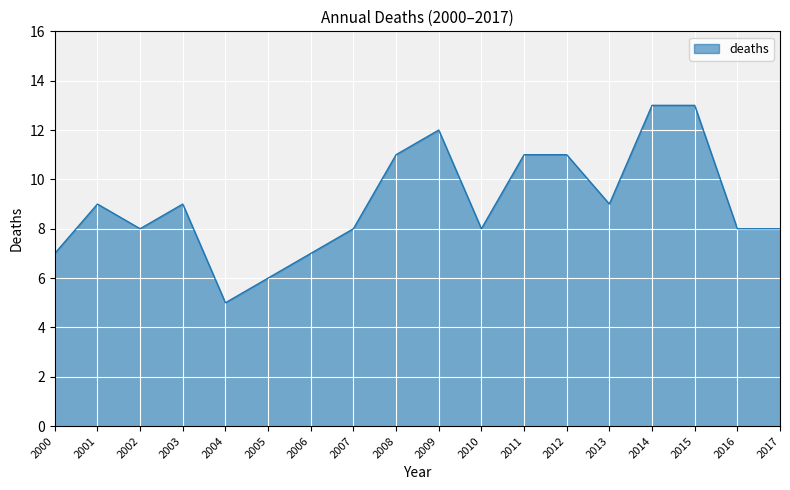

Reading right to left, transcribe all the data shown in this chart.

8	8	13	13	9	11	11	8	12	11	8	7	6	5	9	8	9	7